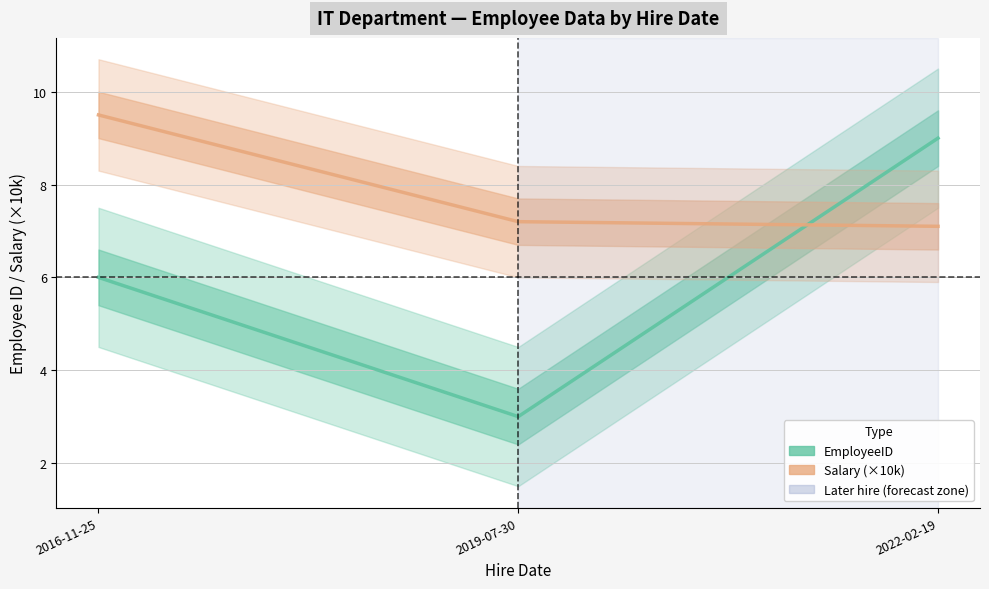

At which category is the sum across all series the highest?

2022-02-19